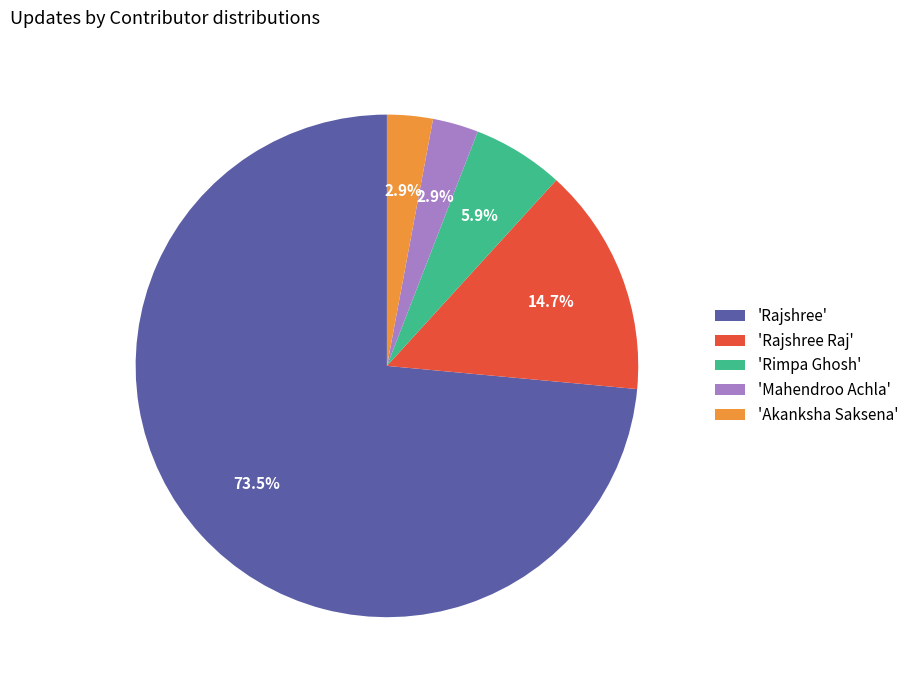

Which has a higher value, 'Rajshree' or 'Mahendroo Achla'?

'Rajshree'